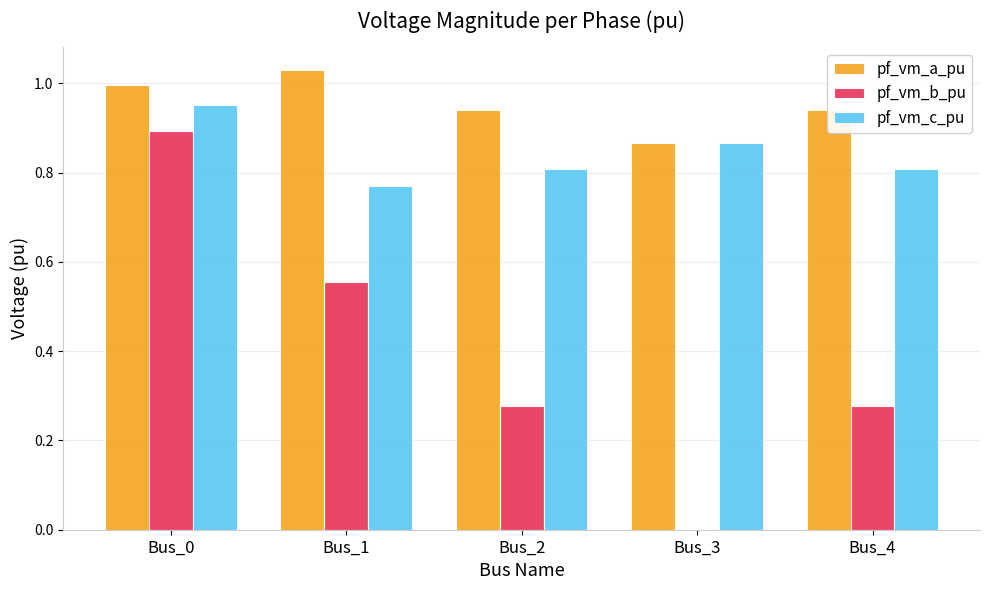

How many groups of bars are there?

5